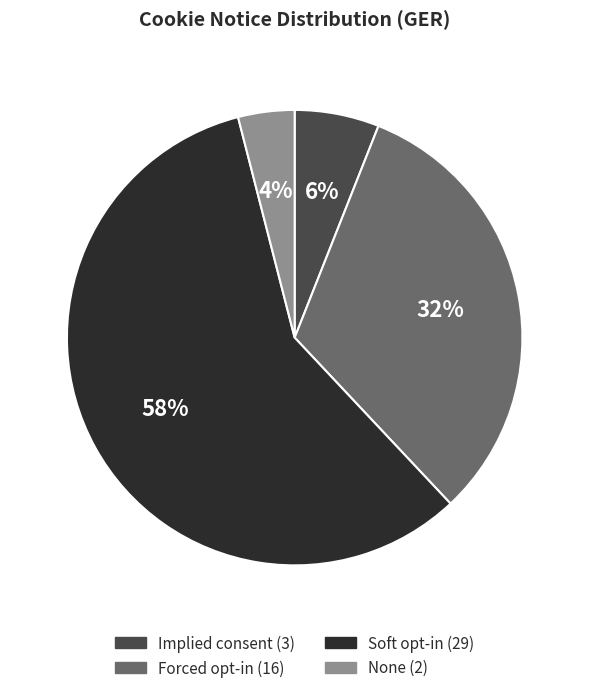

Rank the categories by value from lowest to highest.

None, Implied consent, Forced opt-in, Soft opt-in